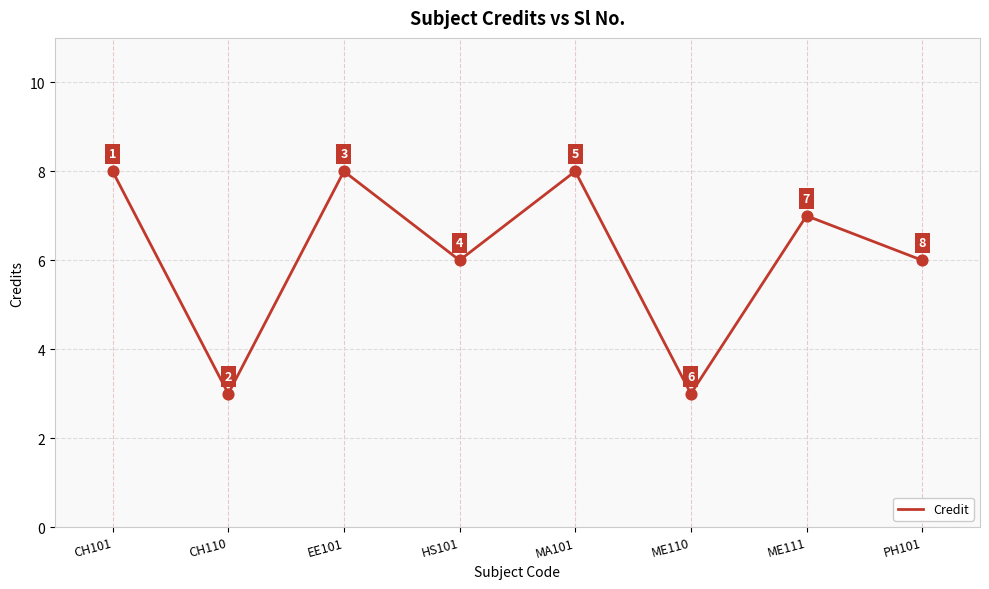

Approximately how many times larger is the value at ME111 compared to MA101?

0.9